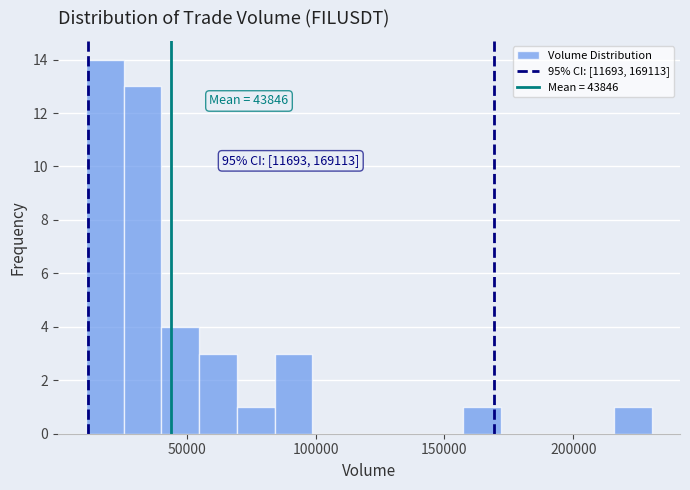

Around what value on the x-axis is the tallest bar? Give the approximate position of its centre, as read against the axis.

20000